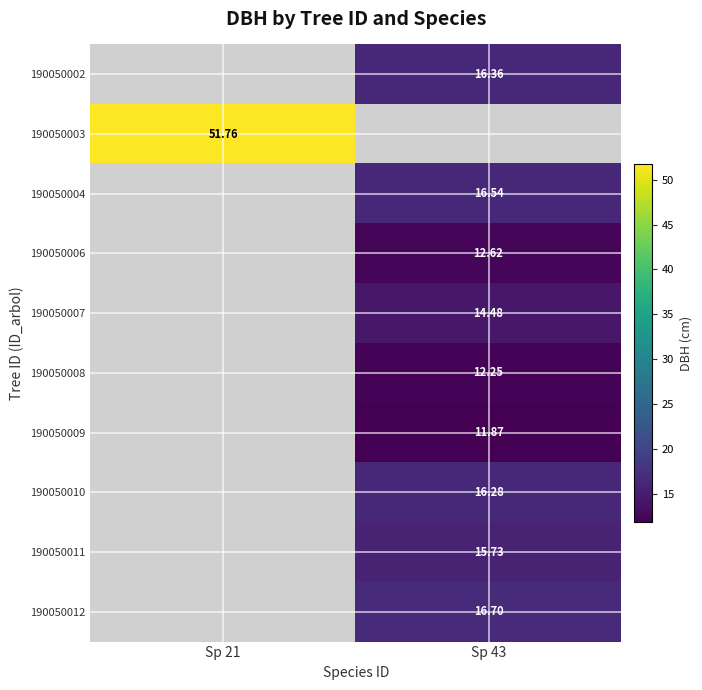

At Sp 21, list the series in order from smallest to largest.

190050002, 190050003, 190050004, 190050006, 190050007, 190050008, 190050009, 190050010, 190050011, 190050012